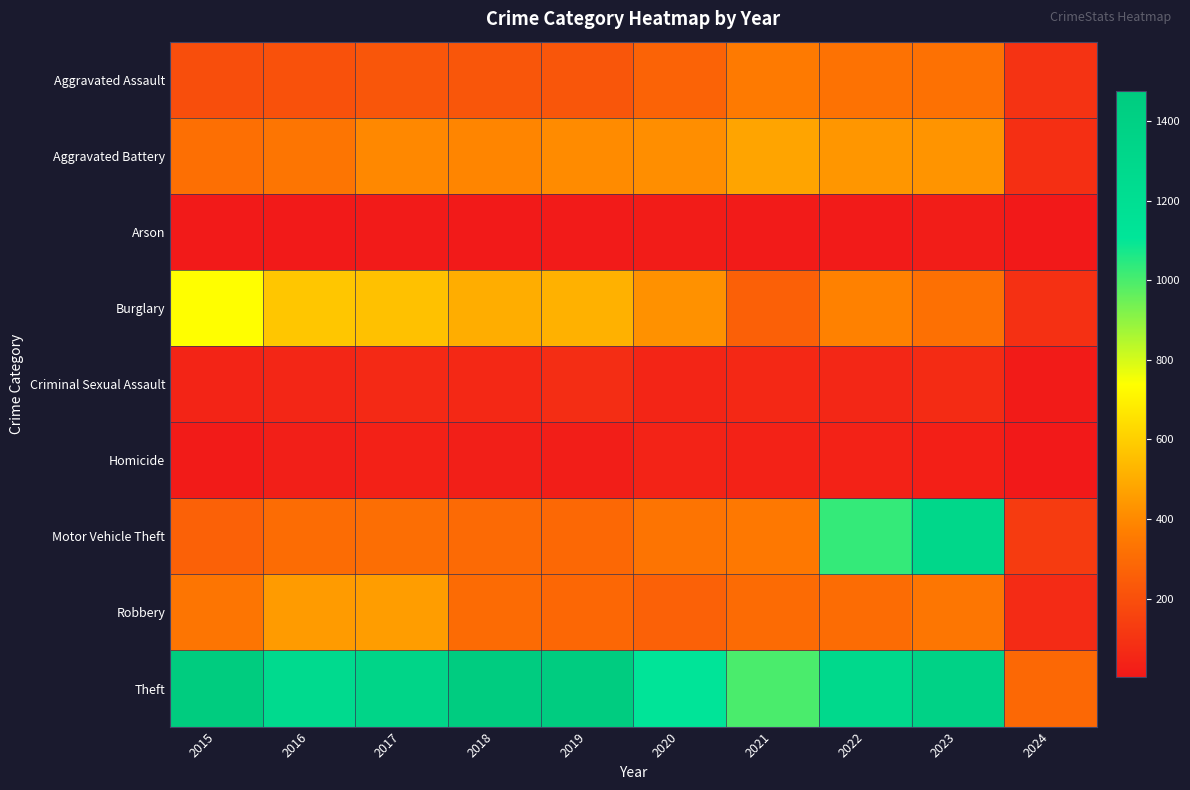

Which series has the largest total across all categories?

Theft